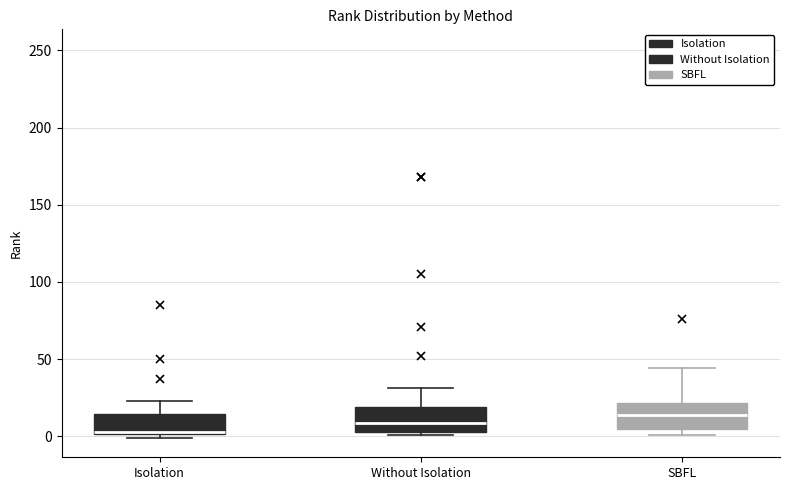

Where is the upper edge of the box for Without Isolation on the y-axis? The values are not printed on the chart, so give them approximately, as read against the axis.

20